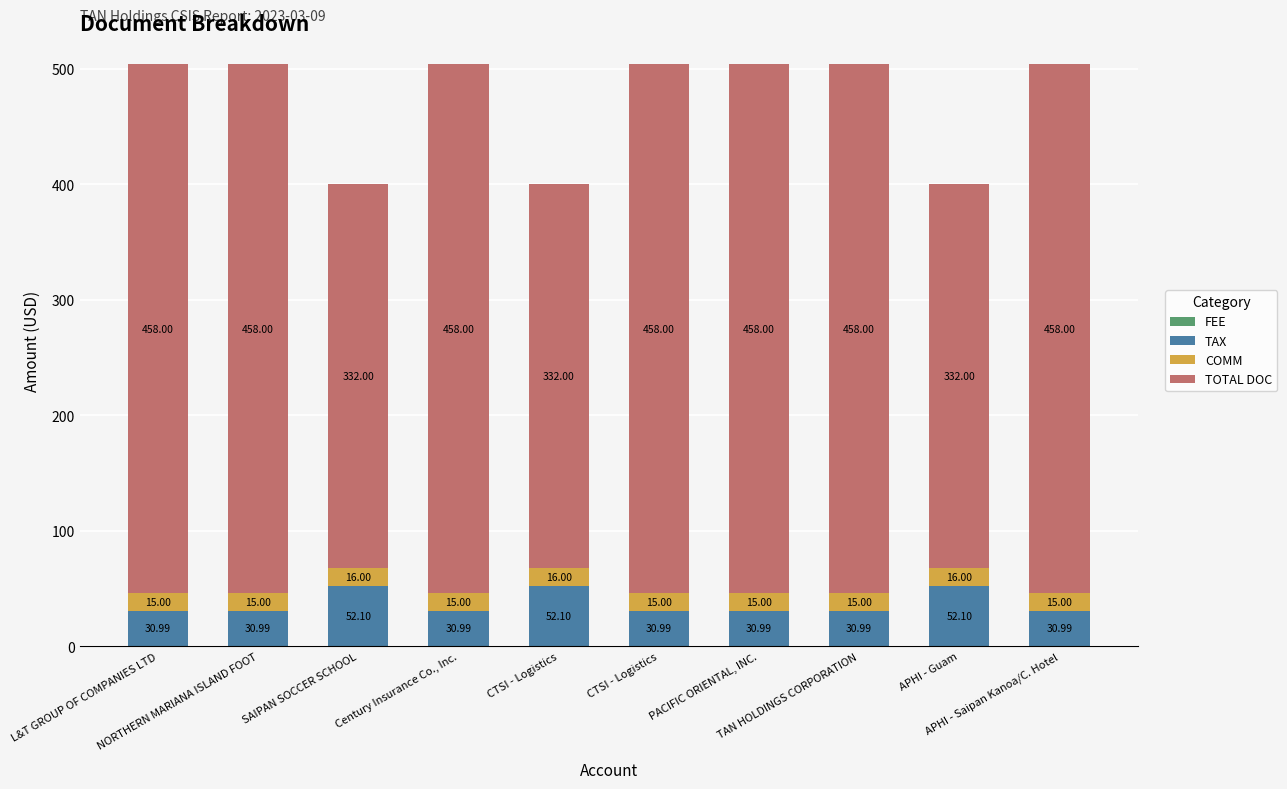

Does the chart contain any negative values?

No